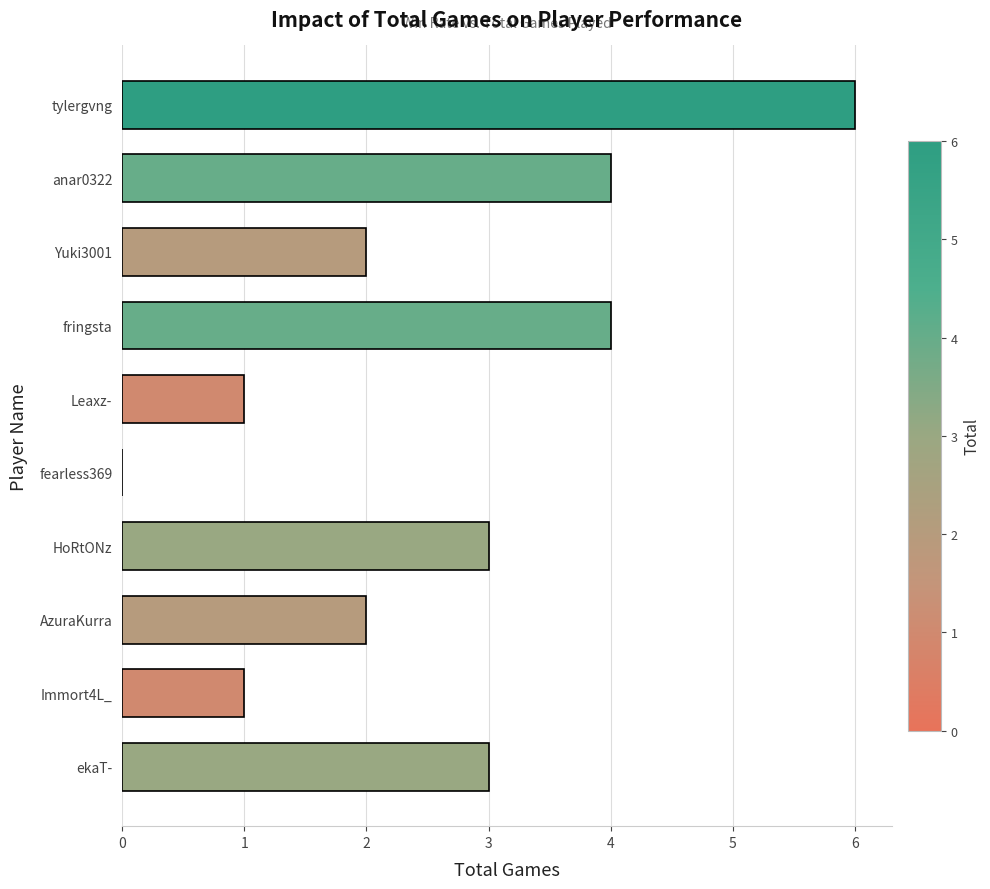

What is the maximum value shown in the chart?

6